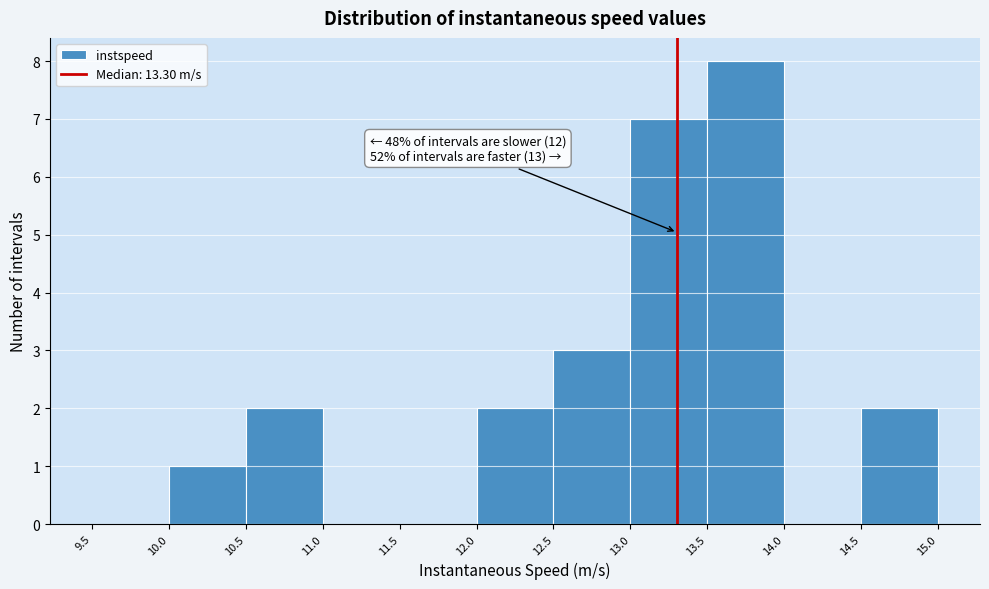

Over which range of the x-axis is the bar tallest?

13.5 to 14.0